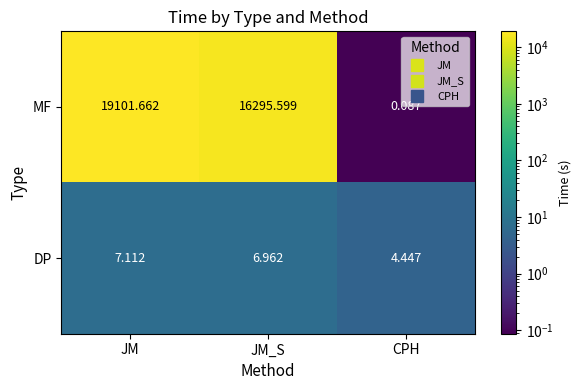

Is the value of MF at JM greater than the value of DP at JM?

Yes